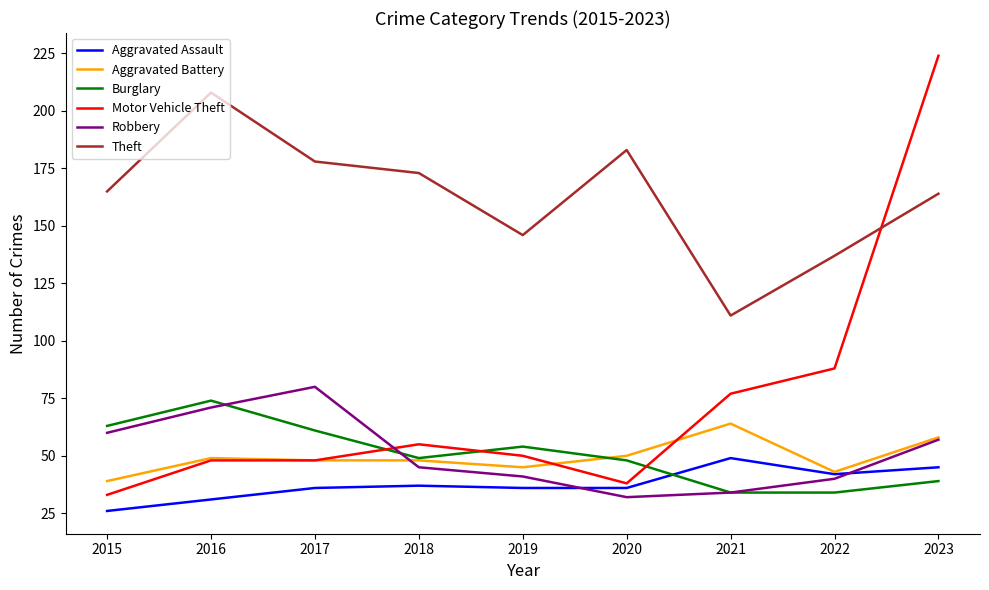

What is the total value across all series at 2019?

372